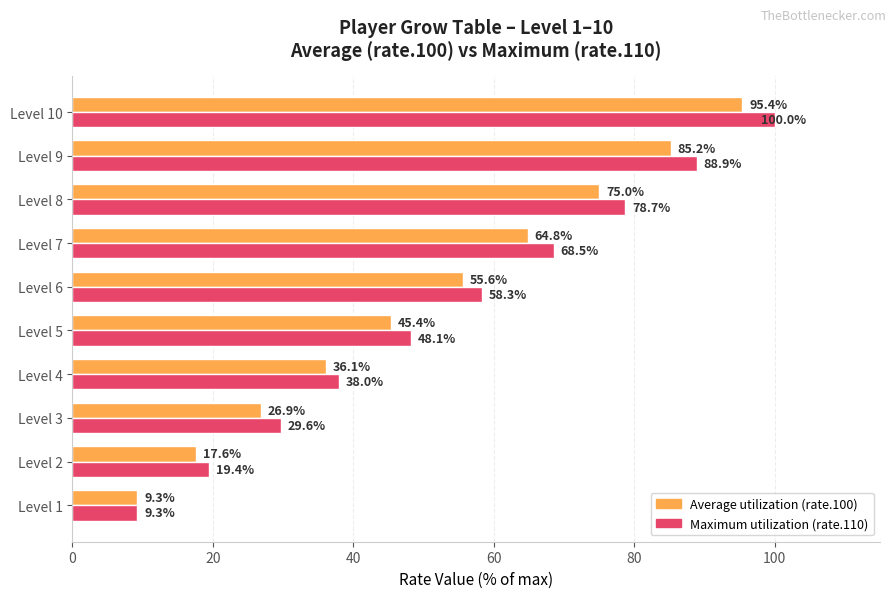

The value of Average utilization (rate.100) at Level 9 is 116.9. True or false?

False